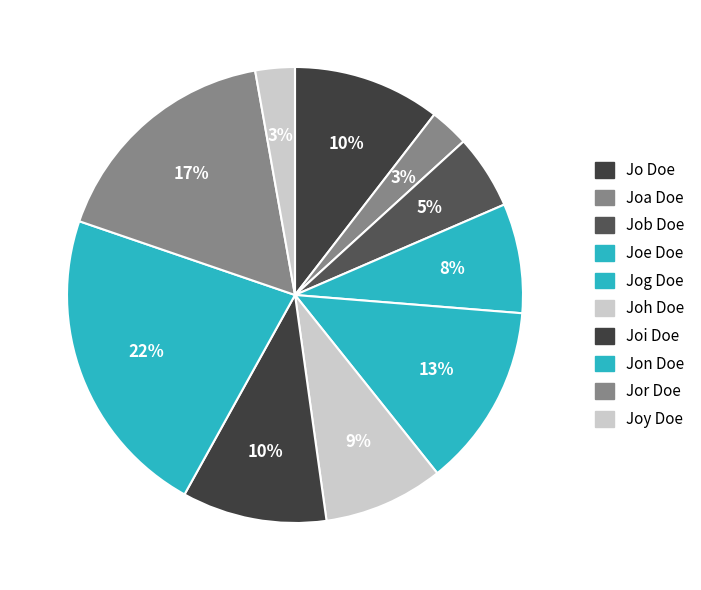

Is it true that Joh Doe is 22% of the pie?

False